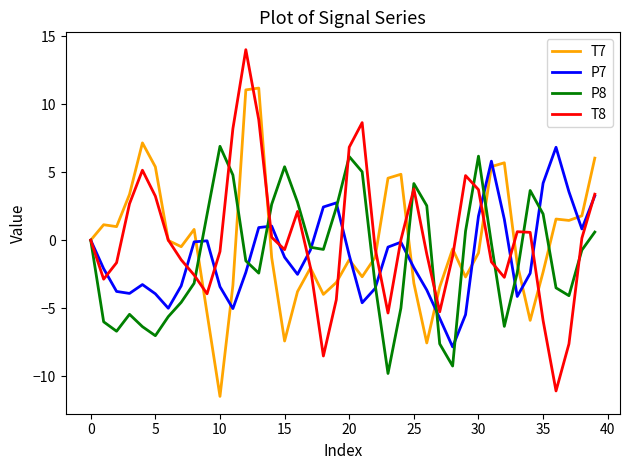

Which series has the widest spread of values?

T8